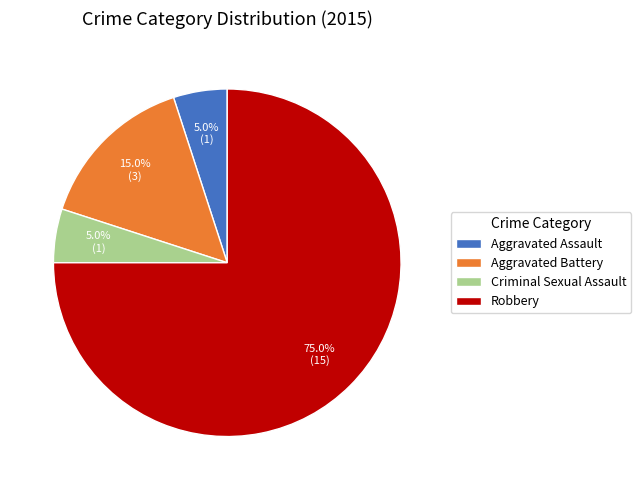

How much of the chart is everything except Robbery?

25.0%